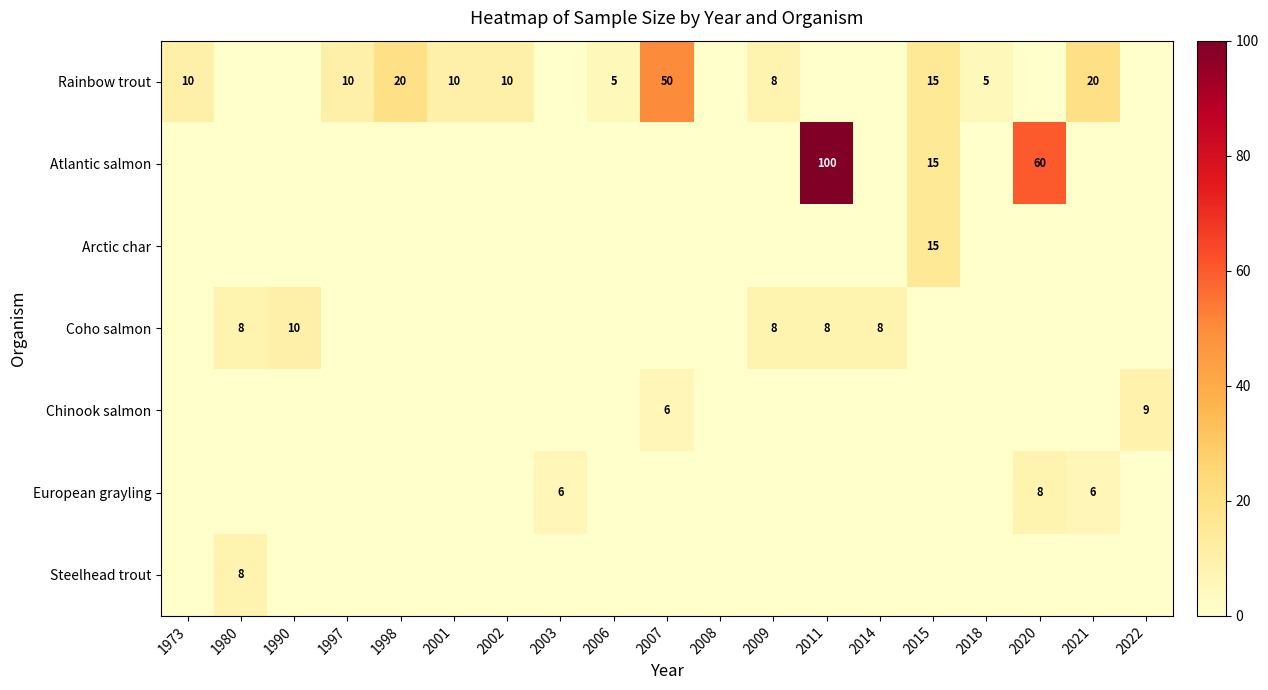

At which category is the sum across all series the highest?

2011